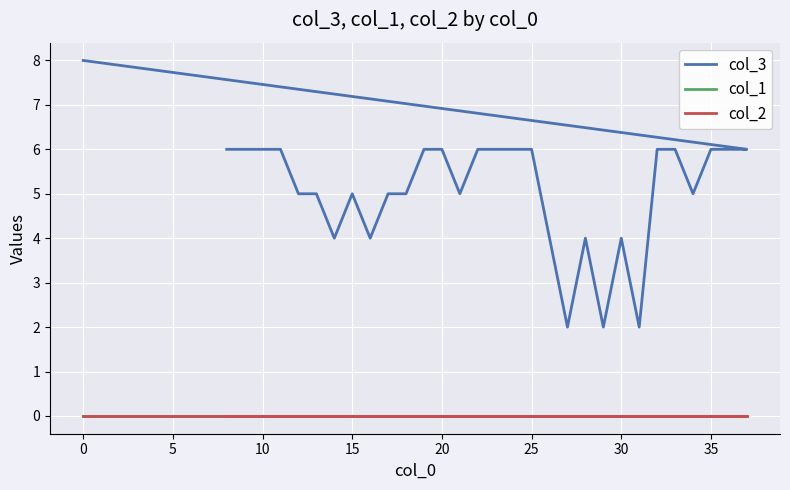

How many lines are shown in the chart?

3